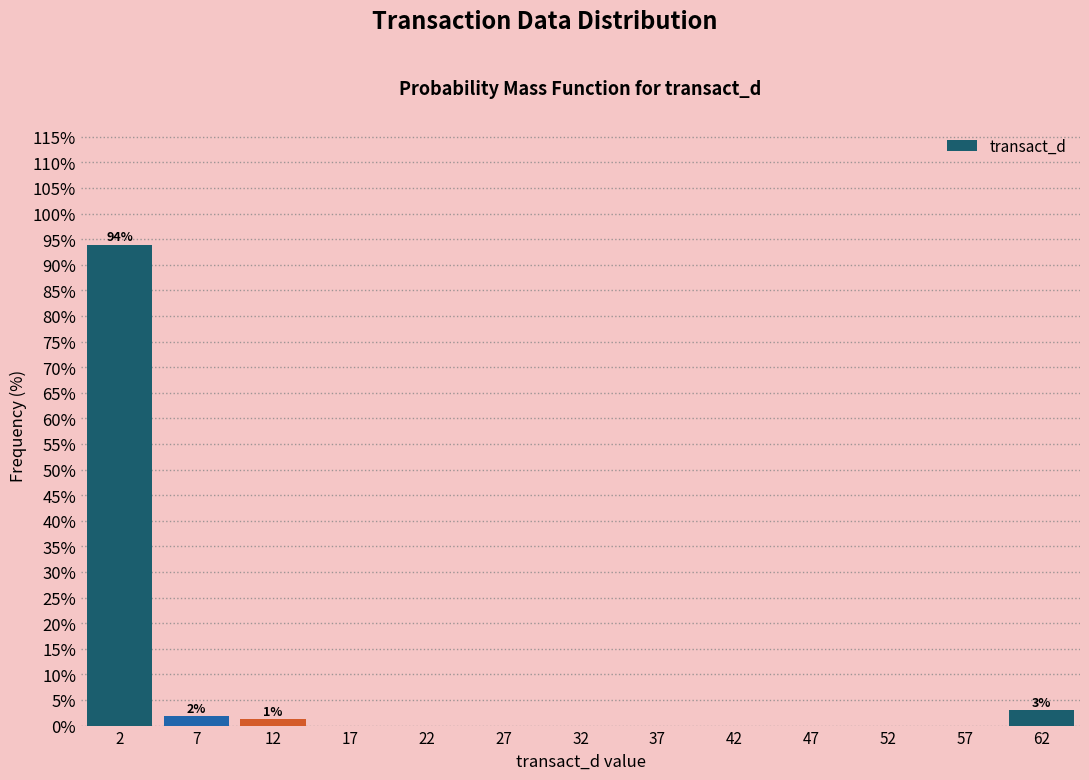

Which range on the x-axis has the tallest bar?

-0.5 to 4.5